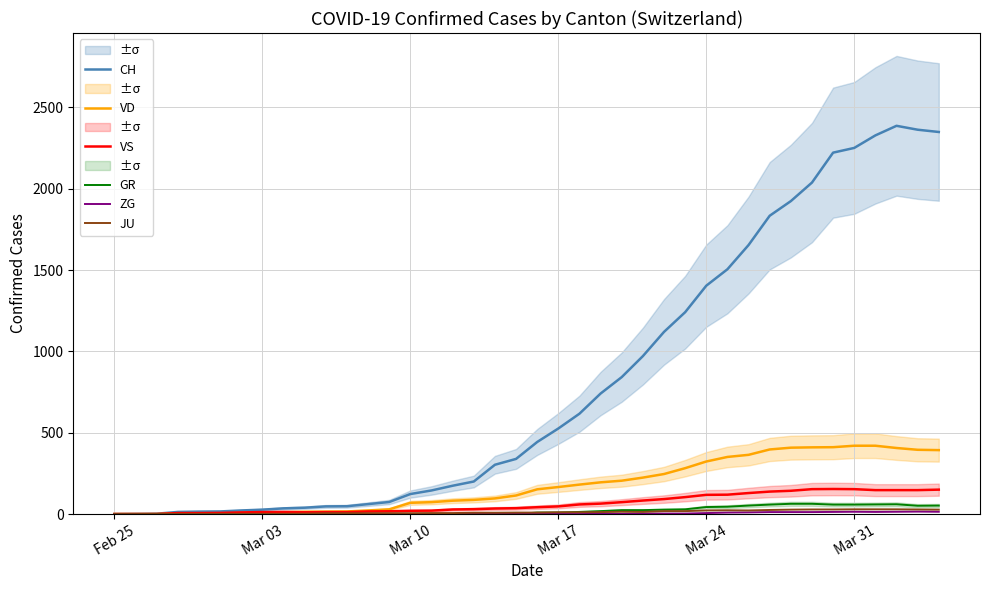

Reading right to left, list all the values displayed in this chart.

CH: 2349	2363	2387	2328	2251	2222	2038	1924	1834	1654	1505	1404	1241	1120	971	842	741	617	526	443	339	303	200	174	145	123	74	61	48	47	39	35	27	22	16	15	13	2	1	0
VD: 393	395	406	420	420	411	410	408	397	364	351	323	282	246	224	205	195	181	166	152	114	96	87	82	73	69	29	22	16	15	14	11	8	6	4	4	4	0	0	0
VS: 150	147	147	147	153	154	153	143	138	129	119	118	104	92	83	73	64	59	47	42	36	34	30	28	21	20	17	16	12	12	11	13	12	10	7	6	6	0	0	0
GR: 52	51	60	59	58	58	63	63	58	52	45	43	29	27	24	24	18	13	9	9	0	6	0	0	0	0	0	0	0	0	0	0	0	0	0	0	0	0	0	0
ZG: 14	15	14	13	14	13	12	12	12	10	9	6	3	3	3	1	1	0	0	0	0	0	0	0	0	0	0	0	0	0	0	0	0	0	0	0	0	0	0	0
JU: 27	28	29	29	29	28	28	27	25	22	23	22	18	18	13	14	12	11	11	9	9	8	8	6	6	5	5	5	5	5	2	1	1	1	1	1	1	1	0	0